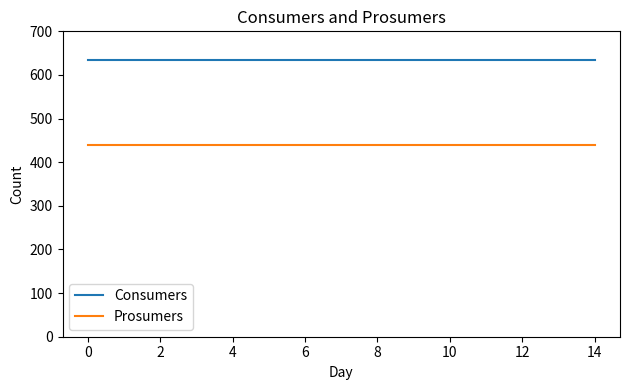

True or false: Consumers and Prosumers cross at least once.

False